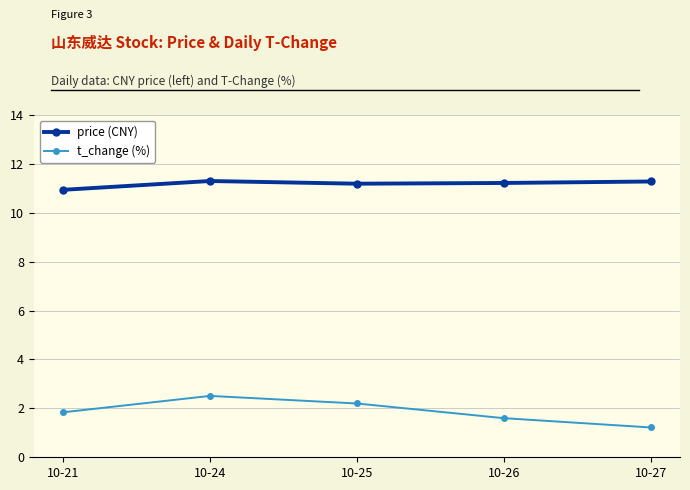

What is the value of the price (CNY) point at the 1st from the left?

10.9